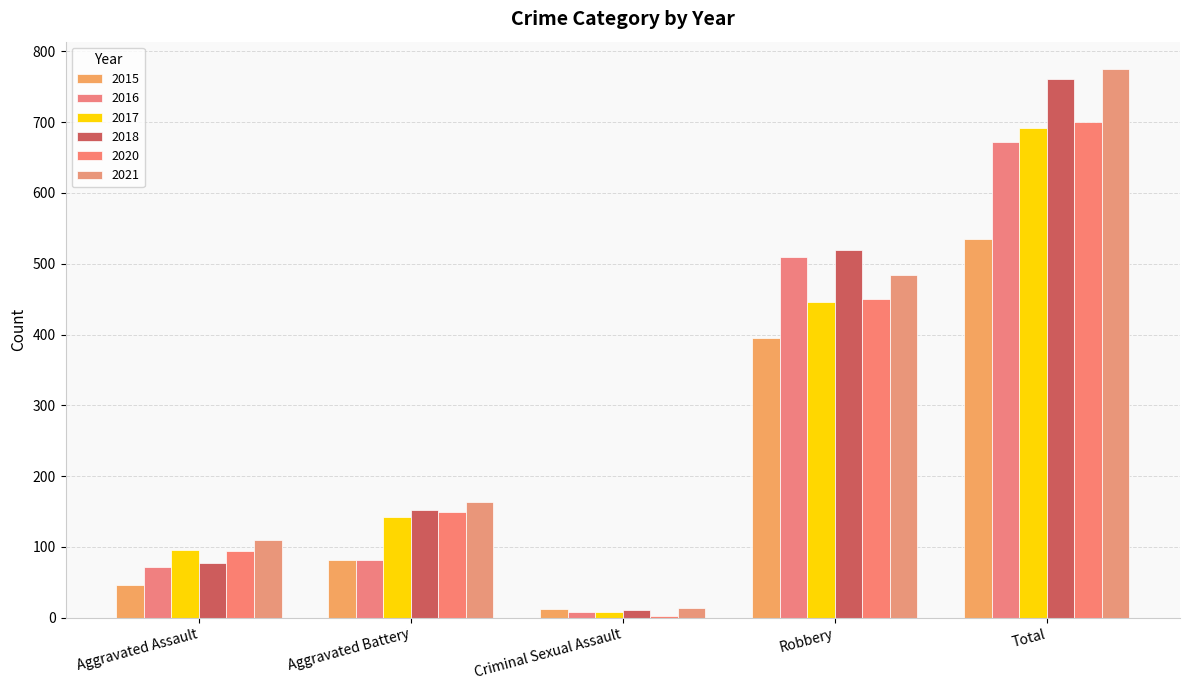

What is the average value of the 2021 series?

309